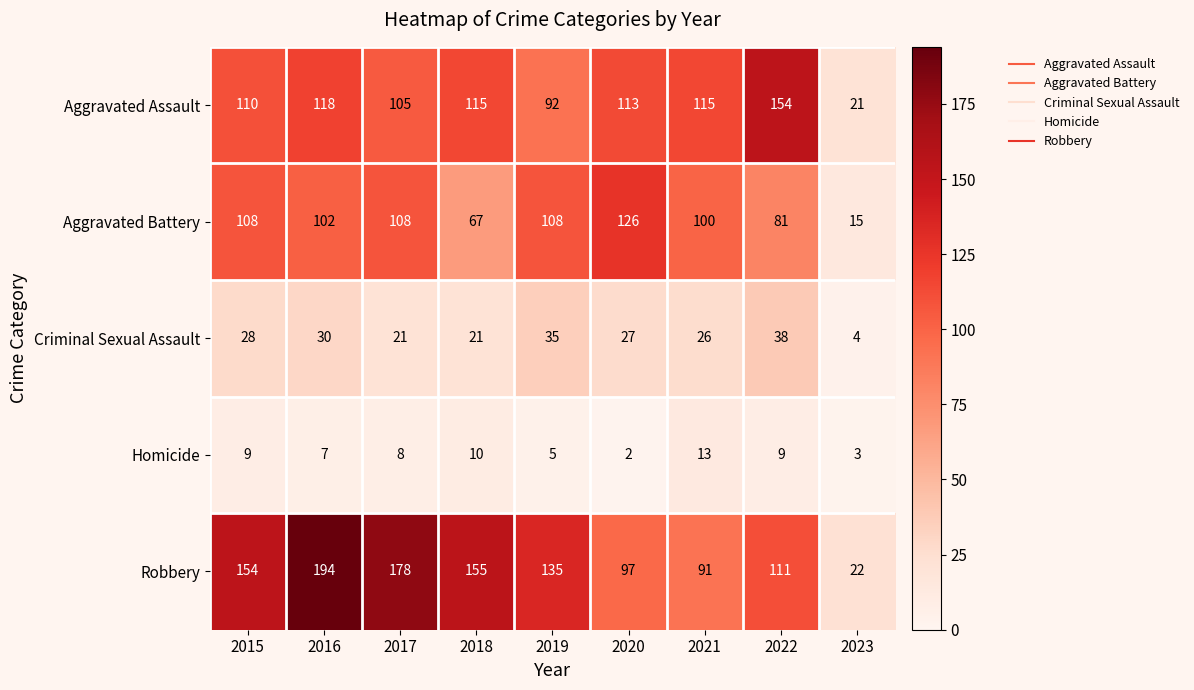

List the series in order of their peak value, highest first.

Robbery, Aggravated Assault, Aggravated Battery, Criminal Sexual Assault, Homicide